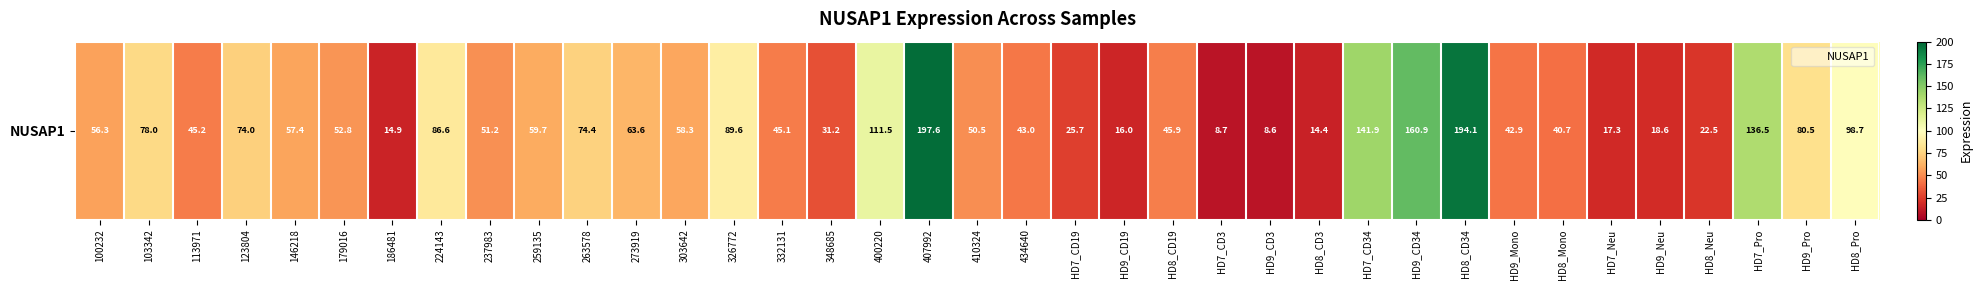

What is the smallest value displayed?

8.6